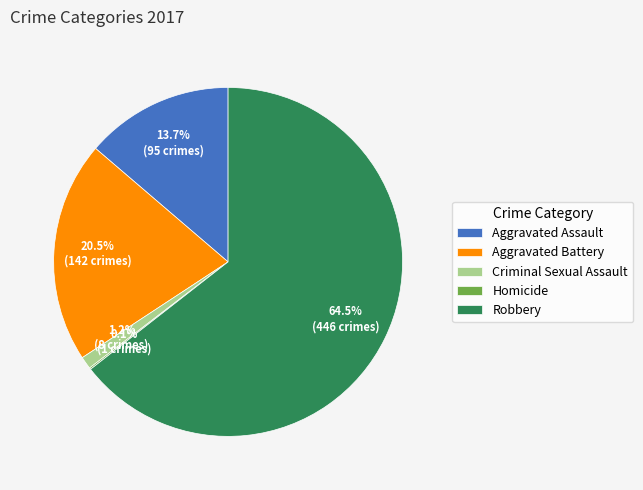

True or false: Aggravated Assault accounts for 14% of the total.

True